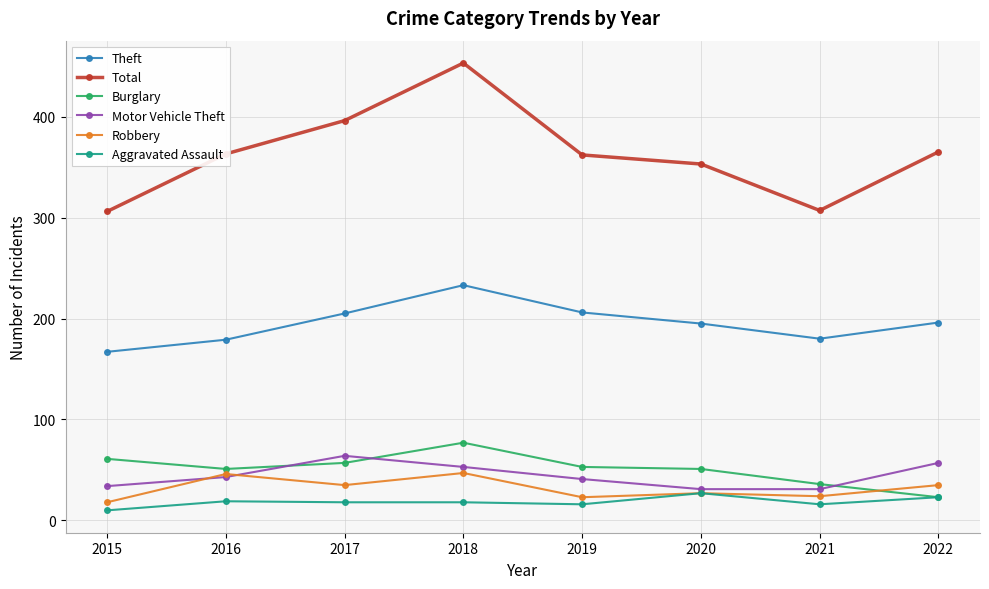

How many values in the Burglary series are below 53?

4